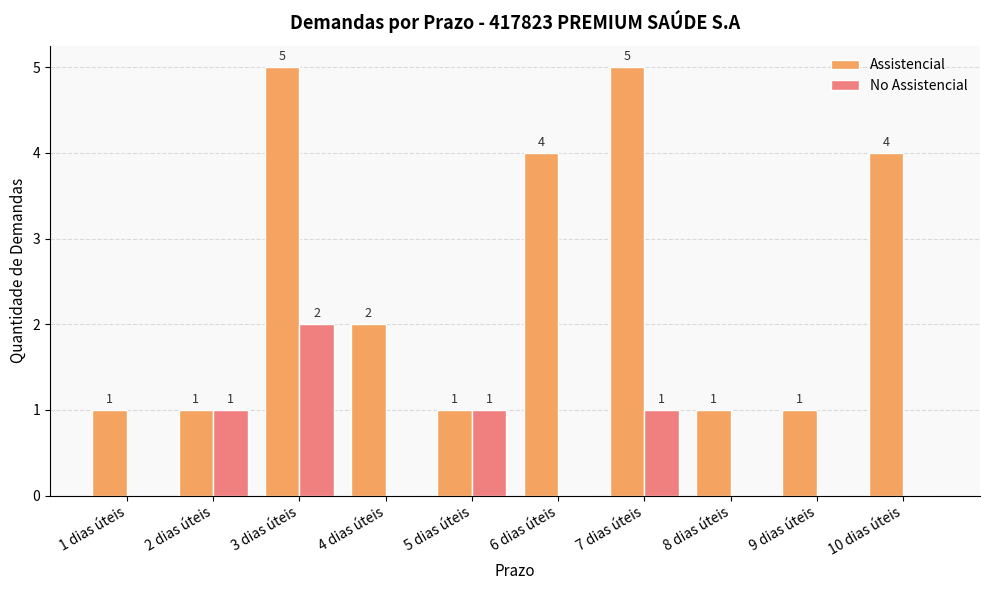

What is the approximate value of Assistencial at 7 dias úteis?

5